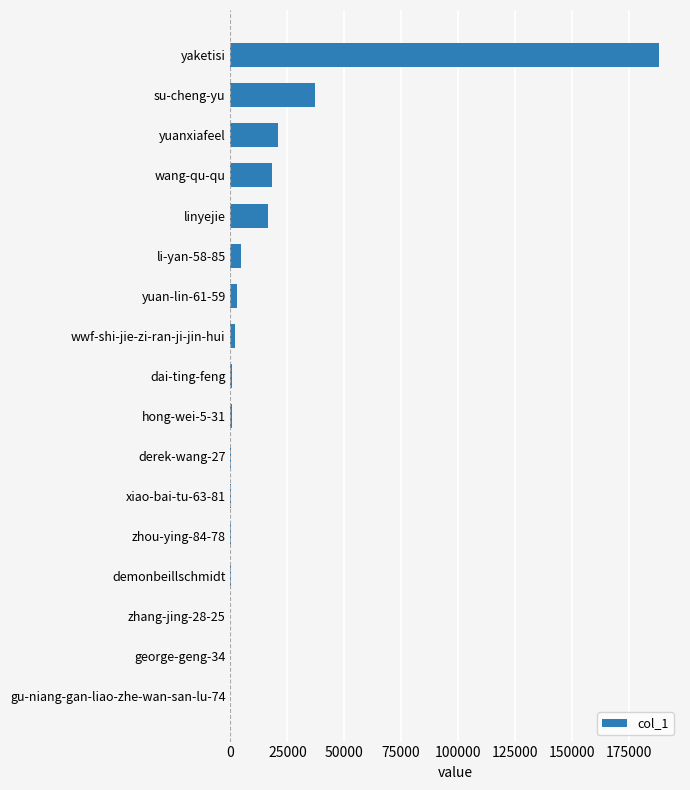

Where is the data nearest to the value 94071?

su-cheng-yu